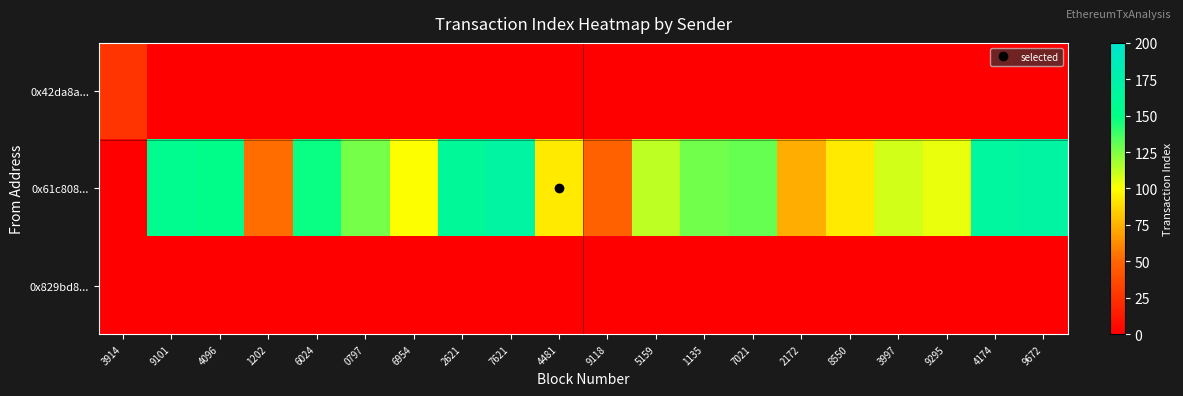

What is the total value across all series at 3997?

109